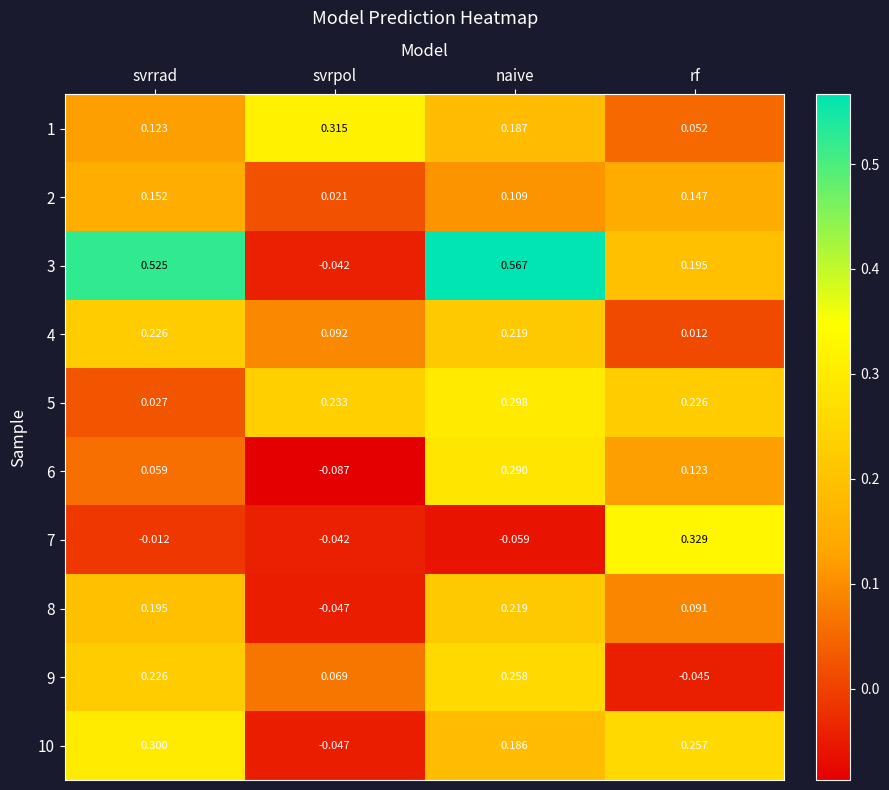

What is the total value across all series at naive?

2.3